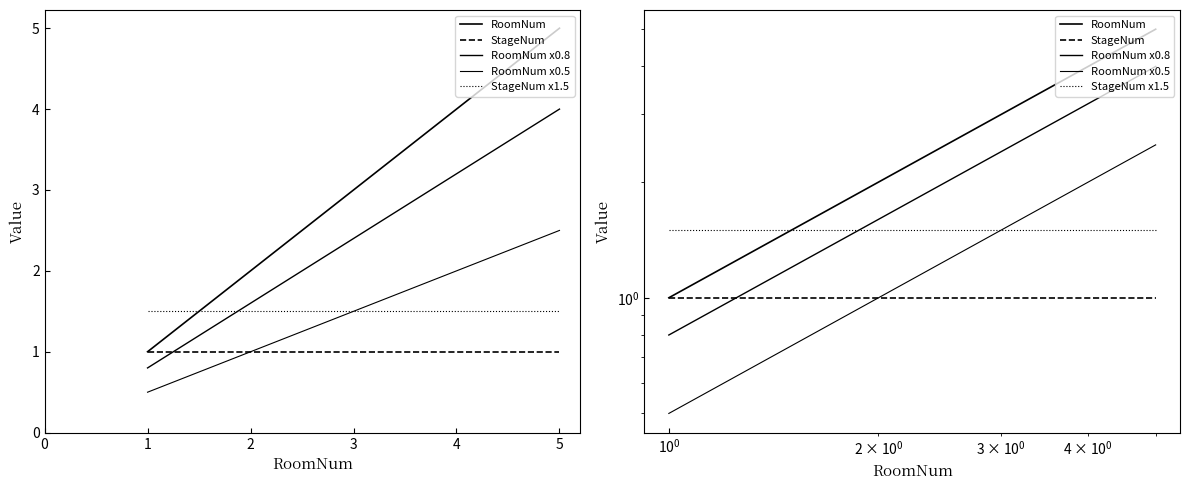

Count the number of categories in the chart.

5